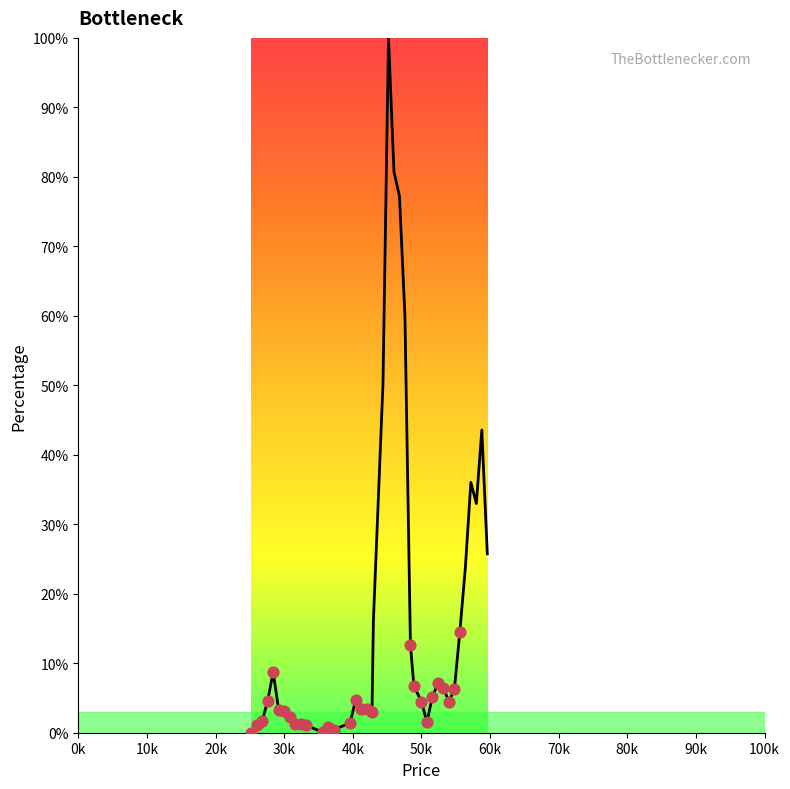

What is the greatest value displayed?

100.0